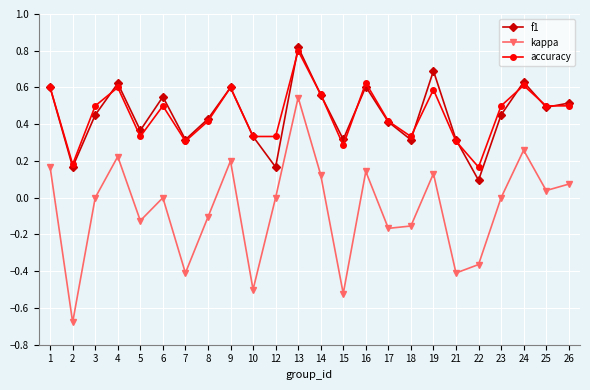

The value of accuracy at 14 is 0.6. True or false?

True